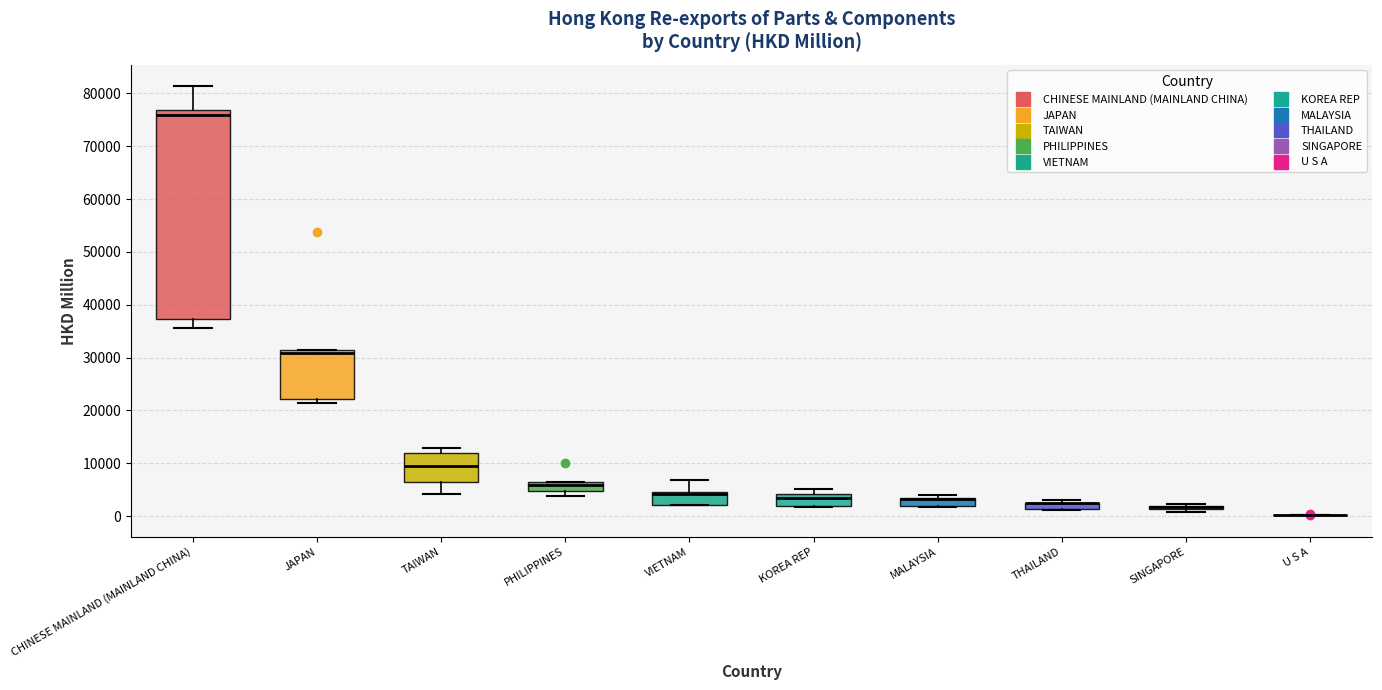

Where is the lower edge of the box for JAPAN on the y-axis? The values are not printed on the chart, so give them approximately, as read against the axis.

22000